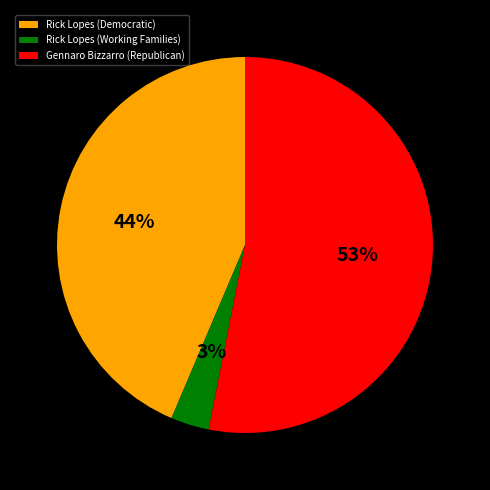

What percentage is the Rick Lopes (Democratic) slice, to the nearest percent?

44%